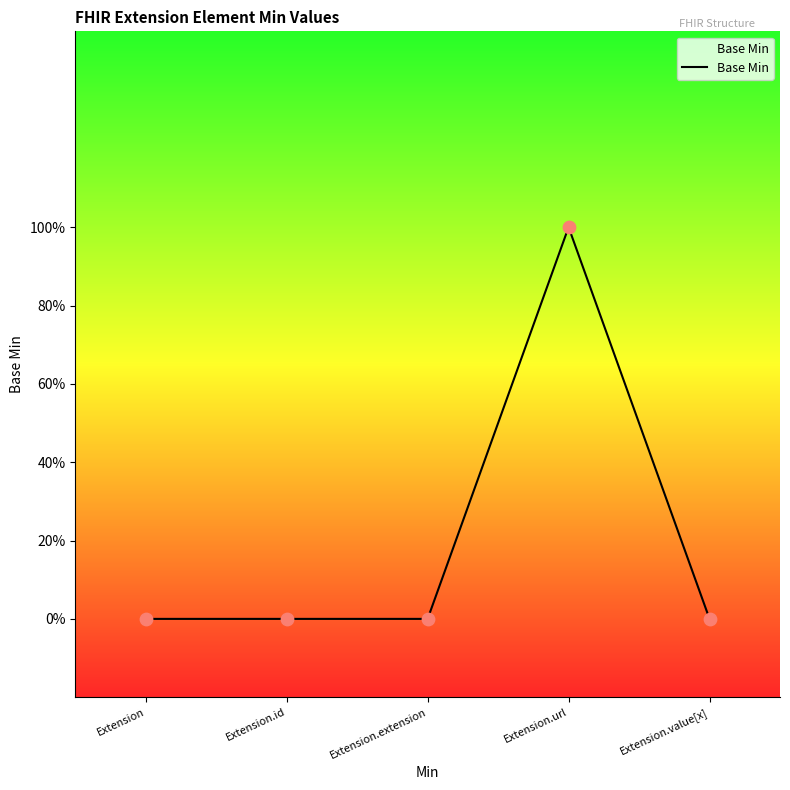

Between Extension.value[x] and Extension.id, which is larger?

Extension.value[x]